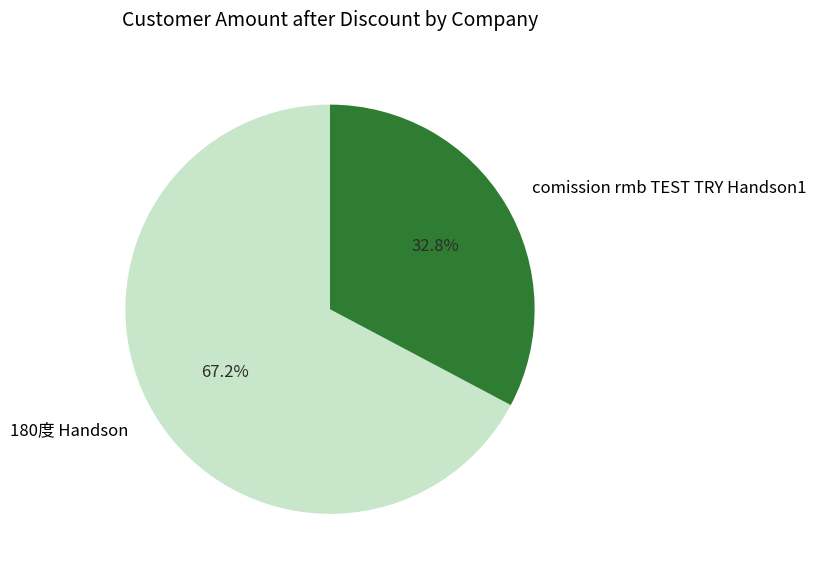

How many slices are in this pie chart?

2